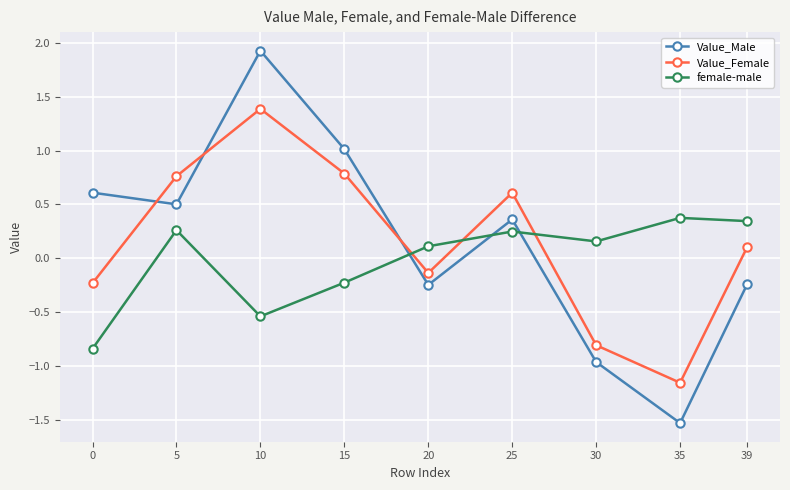

Between which two adjacent categories do Value_Female and Value_Male first intersect?

0 and 5